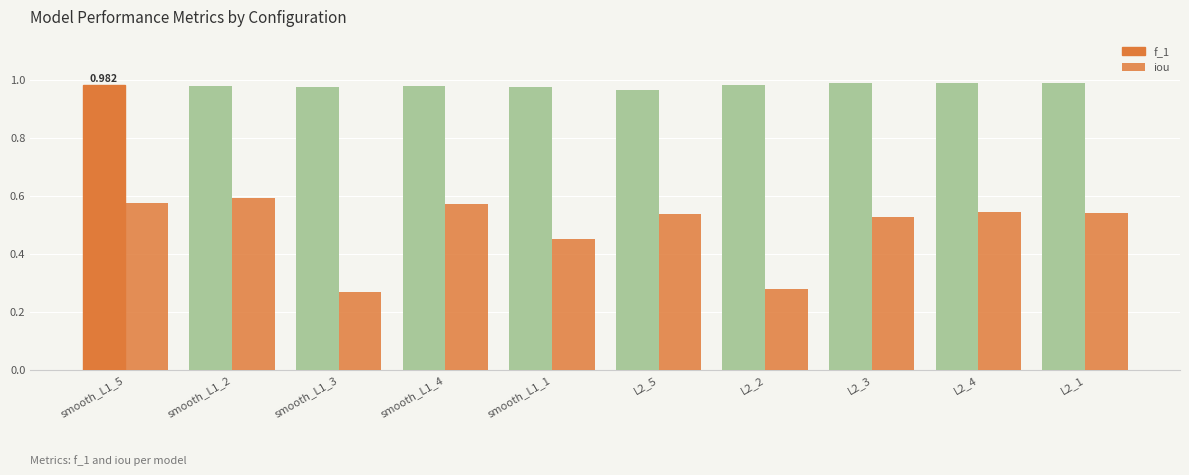

Is the value of iou at L2_3 greater than the value of f_1 at smooth_L1_1?

No